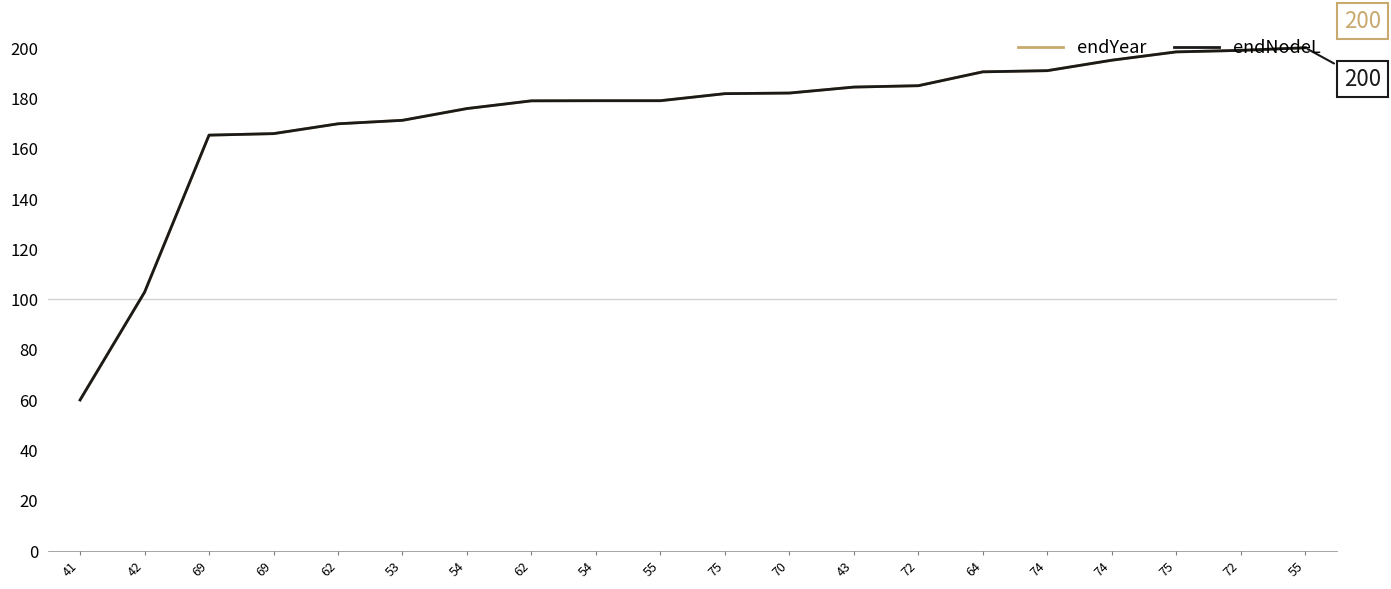

Does the chart have visible grid lines?

No